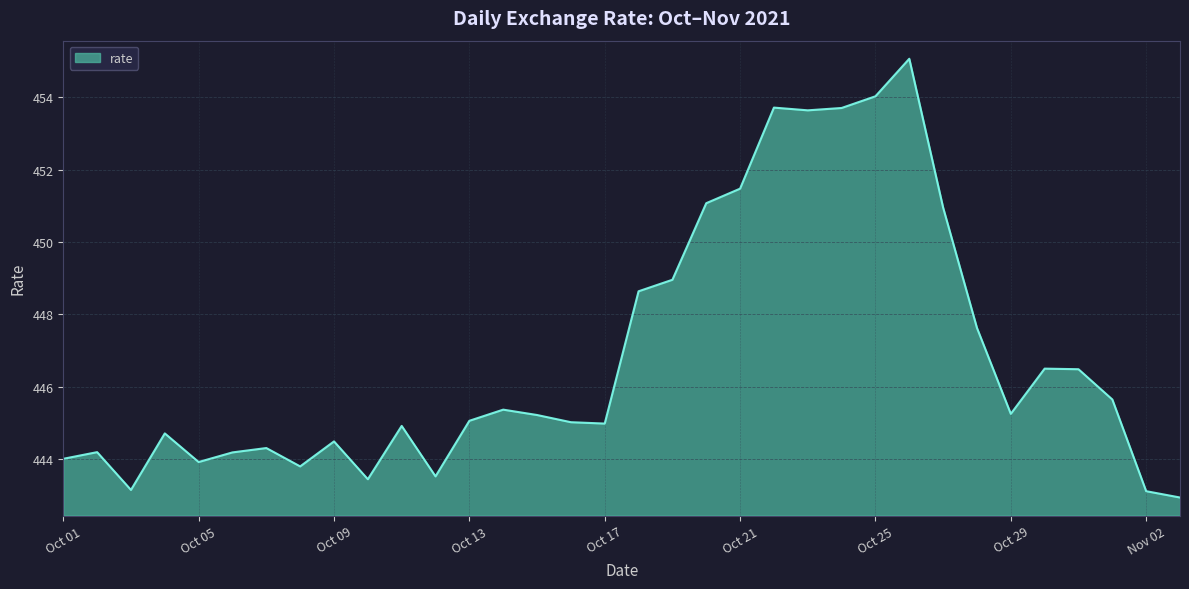

How many lines are shown in the chart?

1